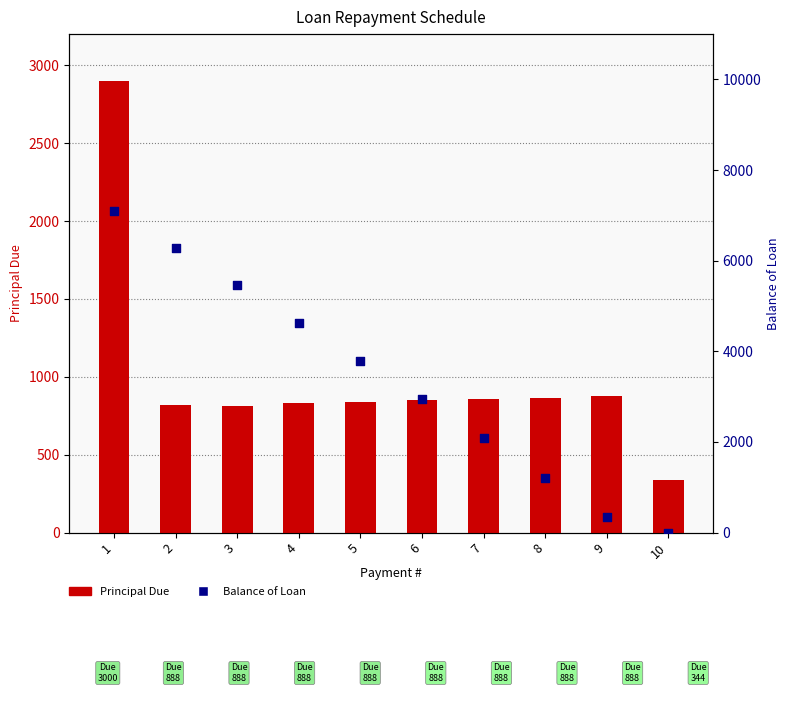

Which series contains the lowest Y value?

Balance of Loan